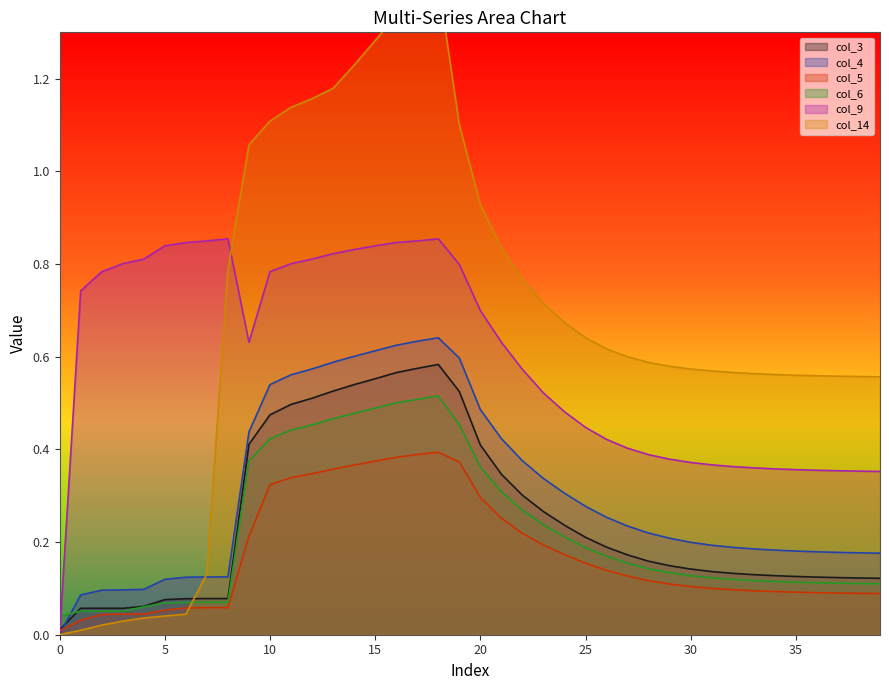

Is it true that col_6 equals 0.2 at 39?

False